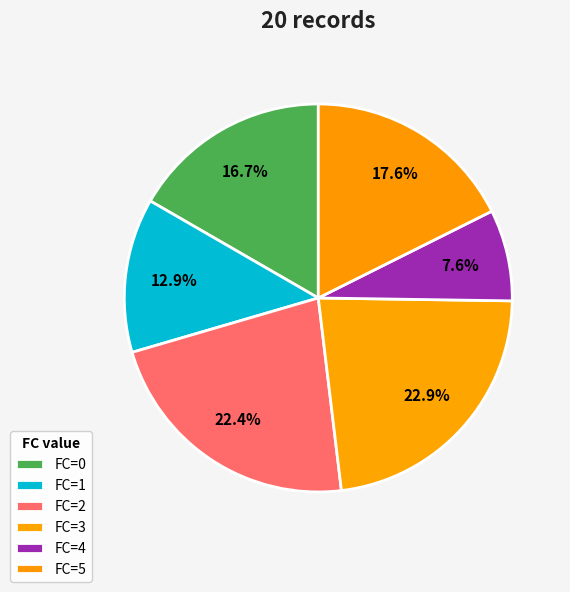

Count the number of slices in the pie.

6